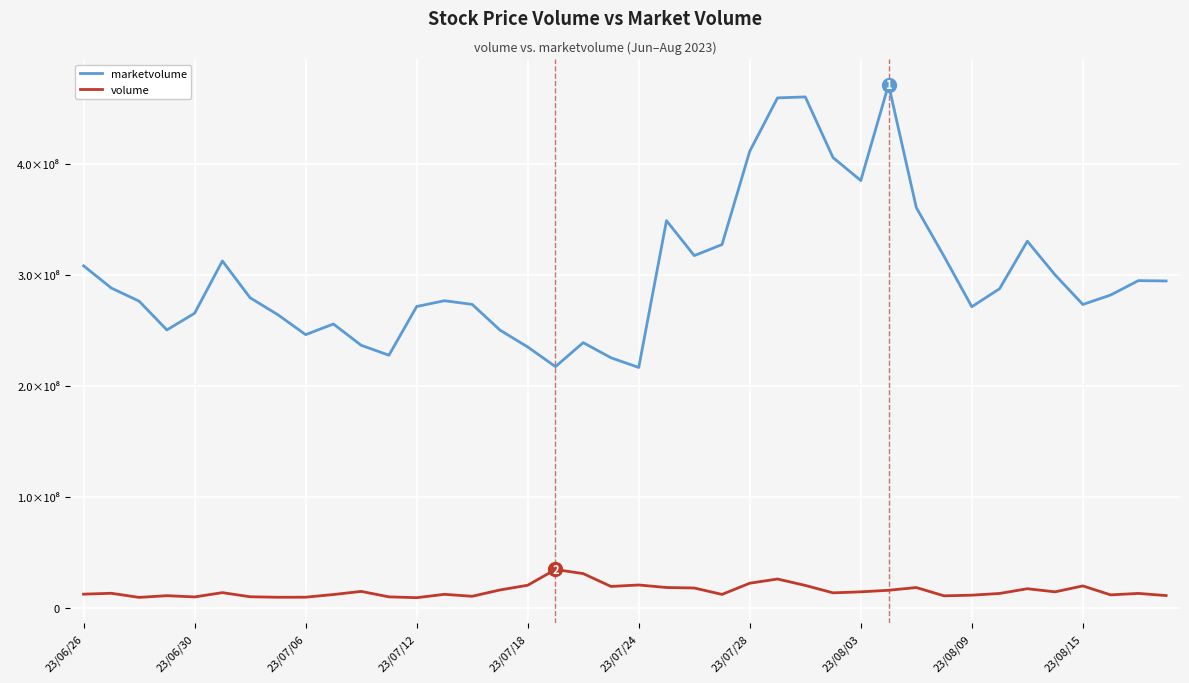

Is this an area chart (filled region under the line)?

No